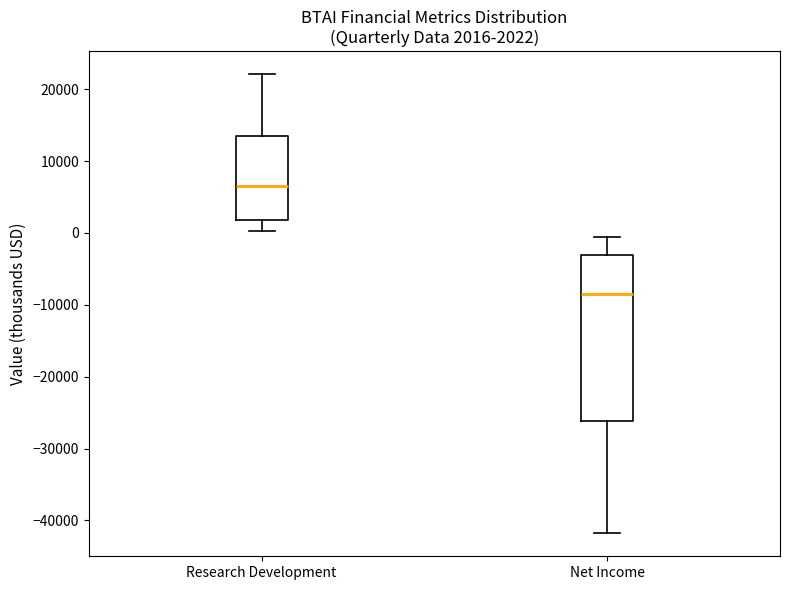

Comparing the boxes themselves (not the whiskers), which one is the tallest?

Net Income